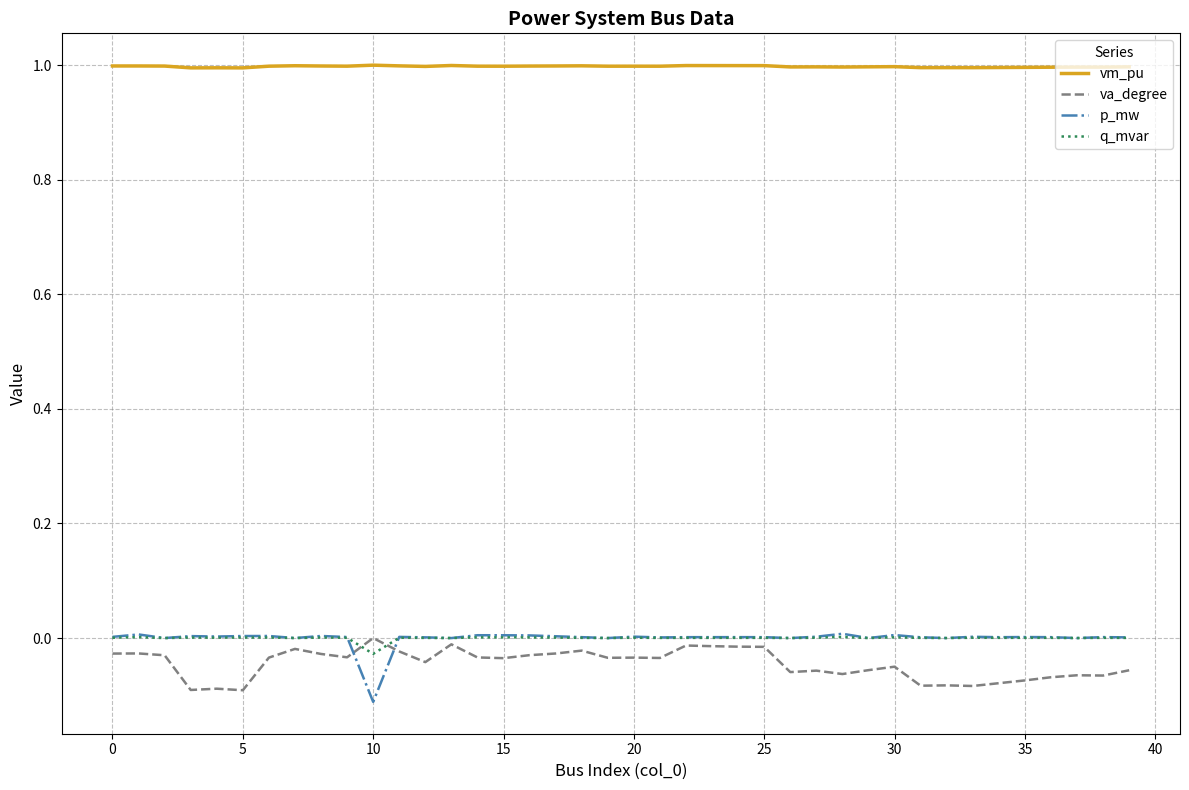

True or false: va_degree and vm_pu cross at least once.

False